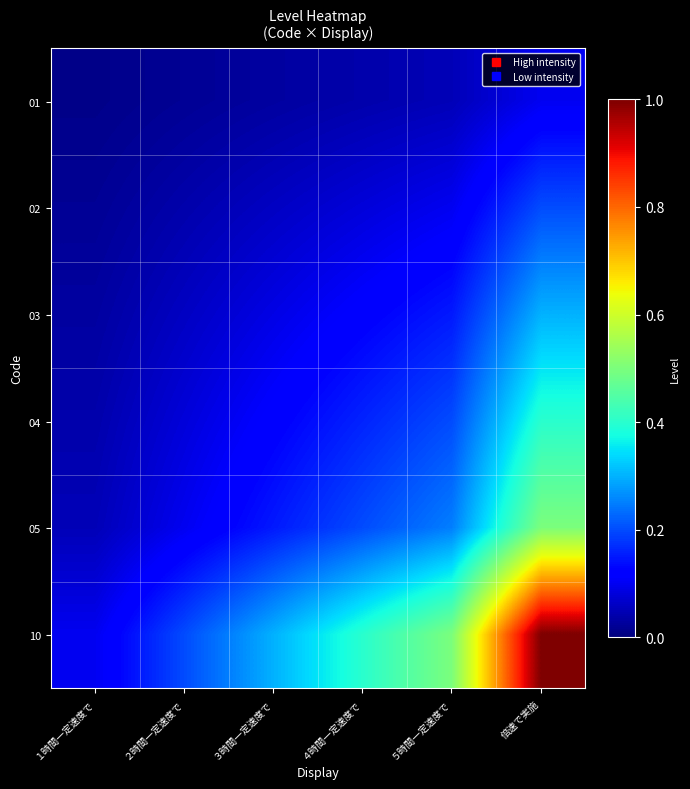

What is the total value across all series at ５時間一定速度で?

1.2